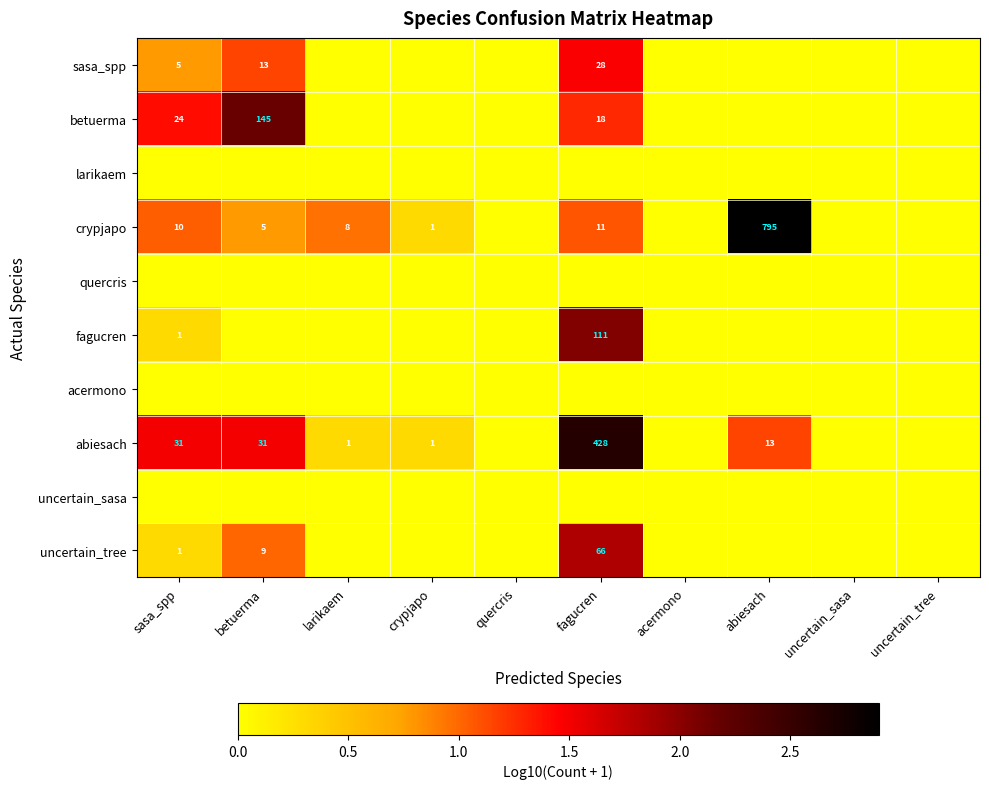

What is the difference between the highest and lowest values at fagucren?

2.6